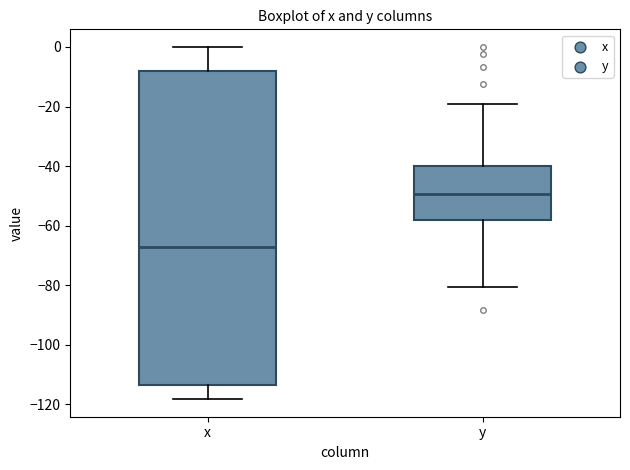

Reading left to right, read every box against the y-axis: the position of its median line, the range the box covers, and the ends of its whiskers. The values are not printed on the chart, so give them approximately, as read against the axis.

x: median -68, box -114 to -8, whiskers -118 to 0
y: median -50, box -58 to -40, whiskers -80 to -20